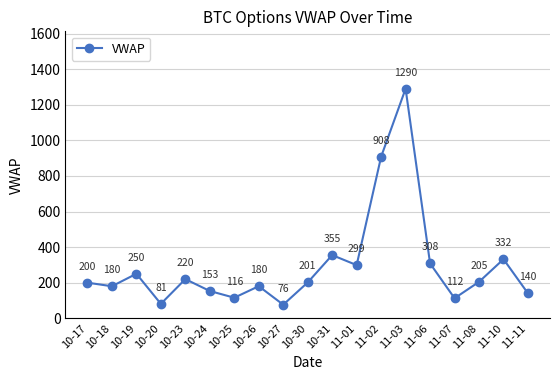

How many data points are less than 201?

9